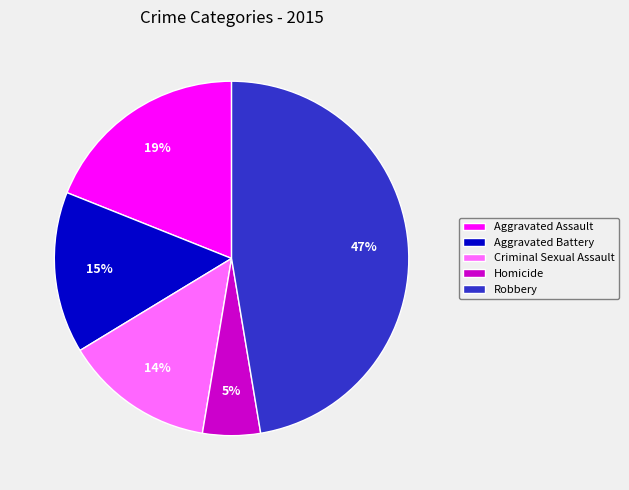

To the nearest percent, what percentage of the pie is Aggravated Assault?

19%